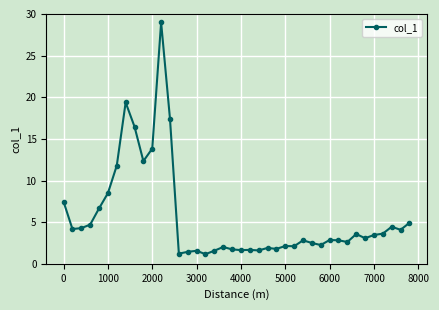

True or false: there are more than 0 points higher than both neighbors.

True